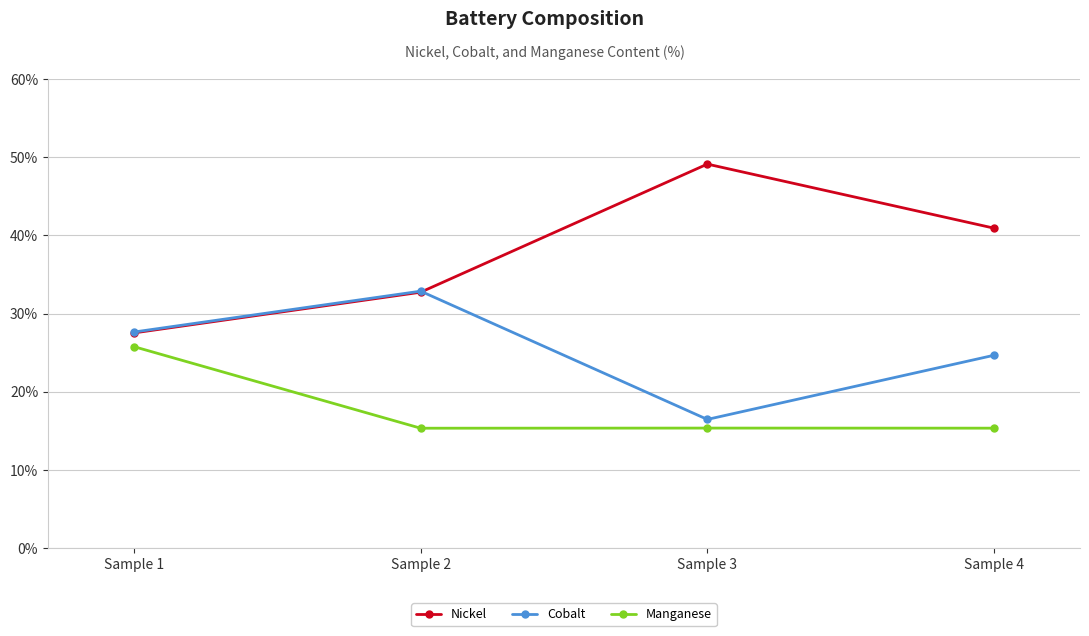

True or false: Cobalt has a value of 9.1 at Sample 1.

False